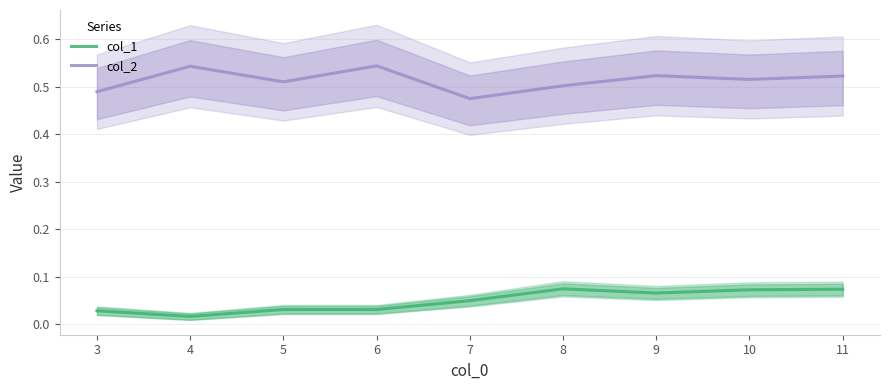

List the series in order of their overall mean, highest first.

col_2, col_1